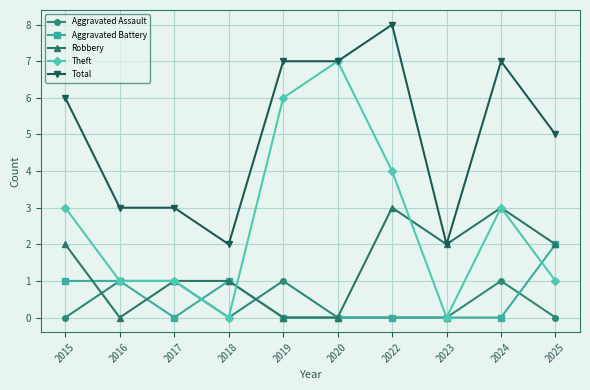

True or false: Total and Aggravated Assault intersect in this chart.

False